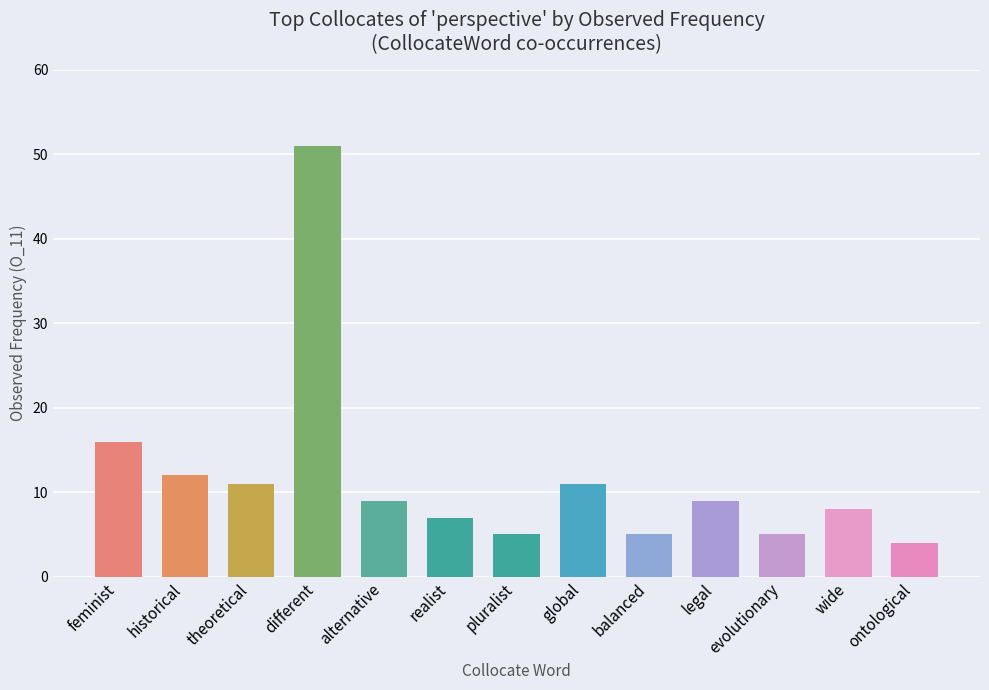

What is the label of the 6th bar from the left?

realist